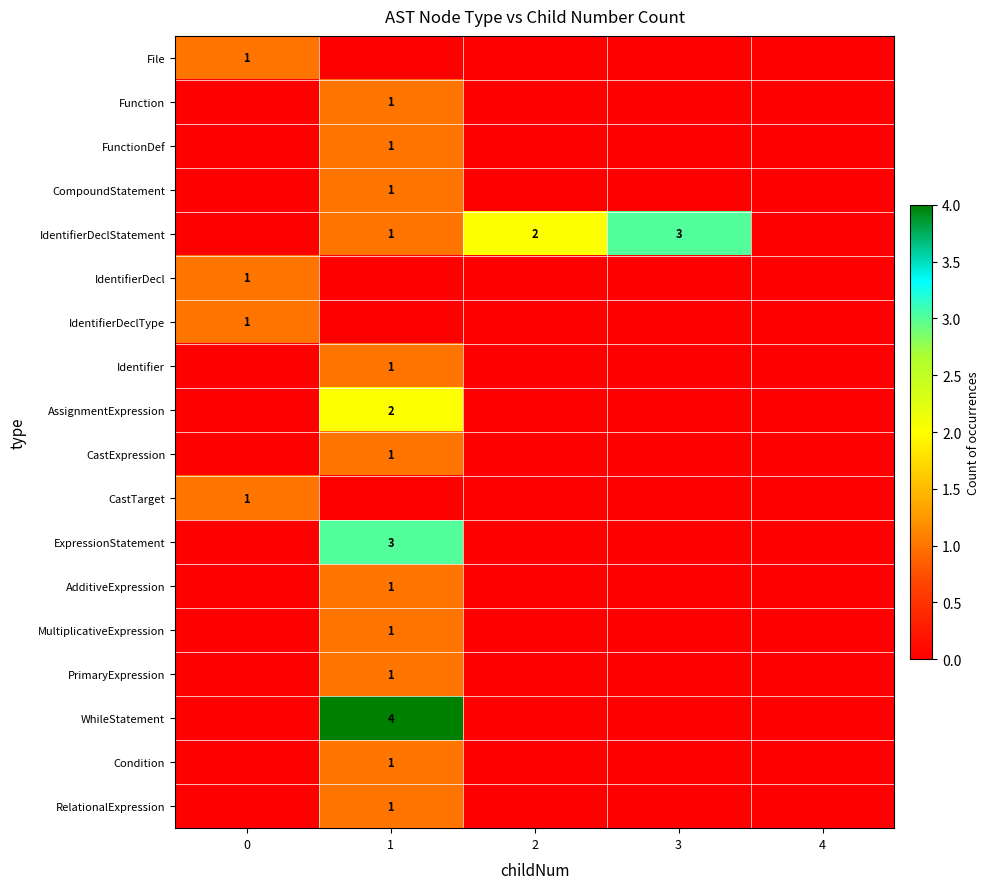

Is it true that Identifier equals 1 at 1?

True